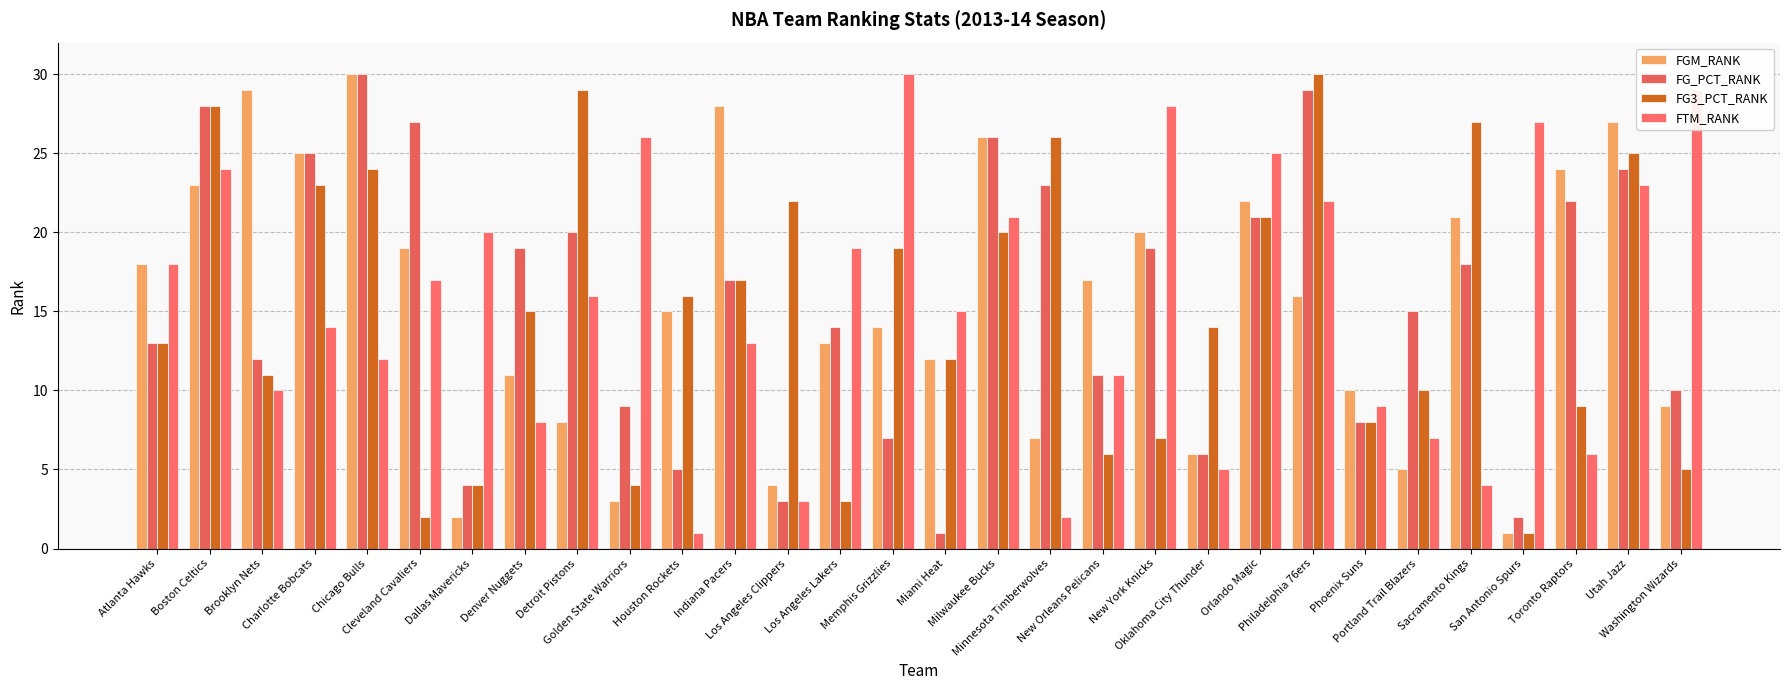

At which label does FGM_RANK reach its peak?

Chicago Bulls